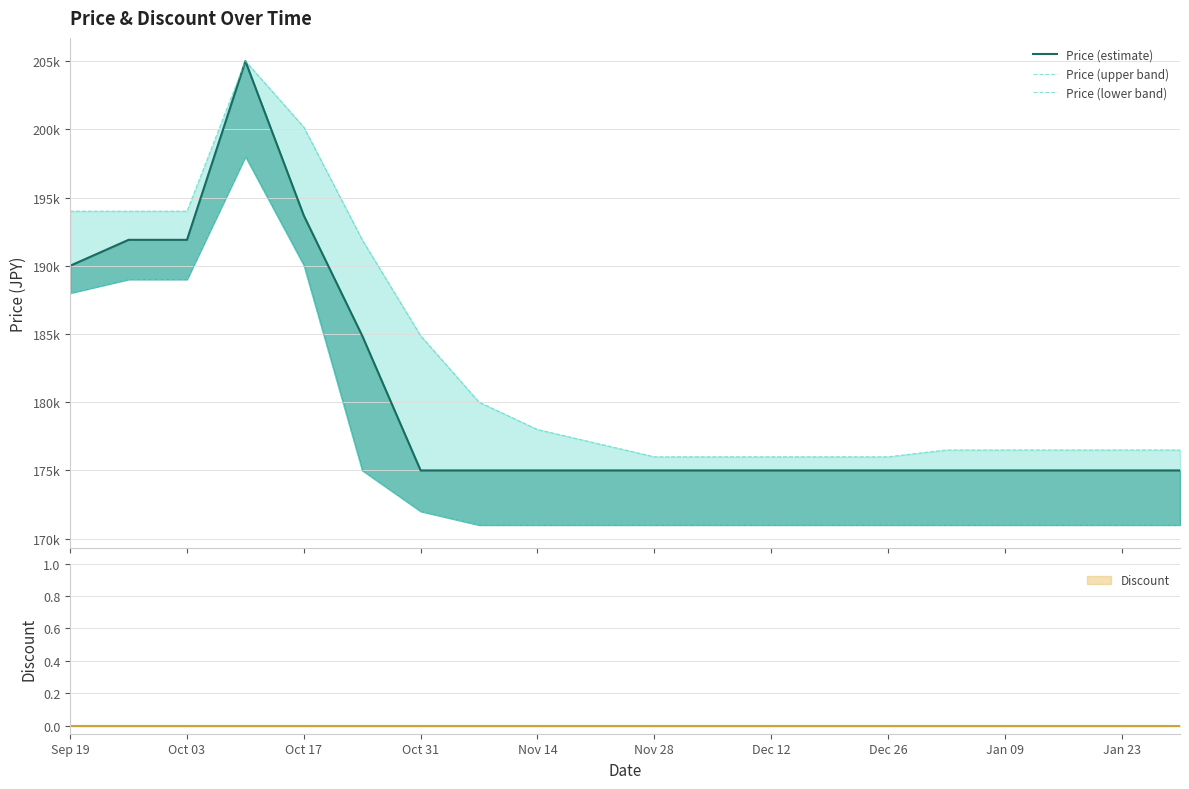

At how many categories does at least one series exceed 186605?

6